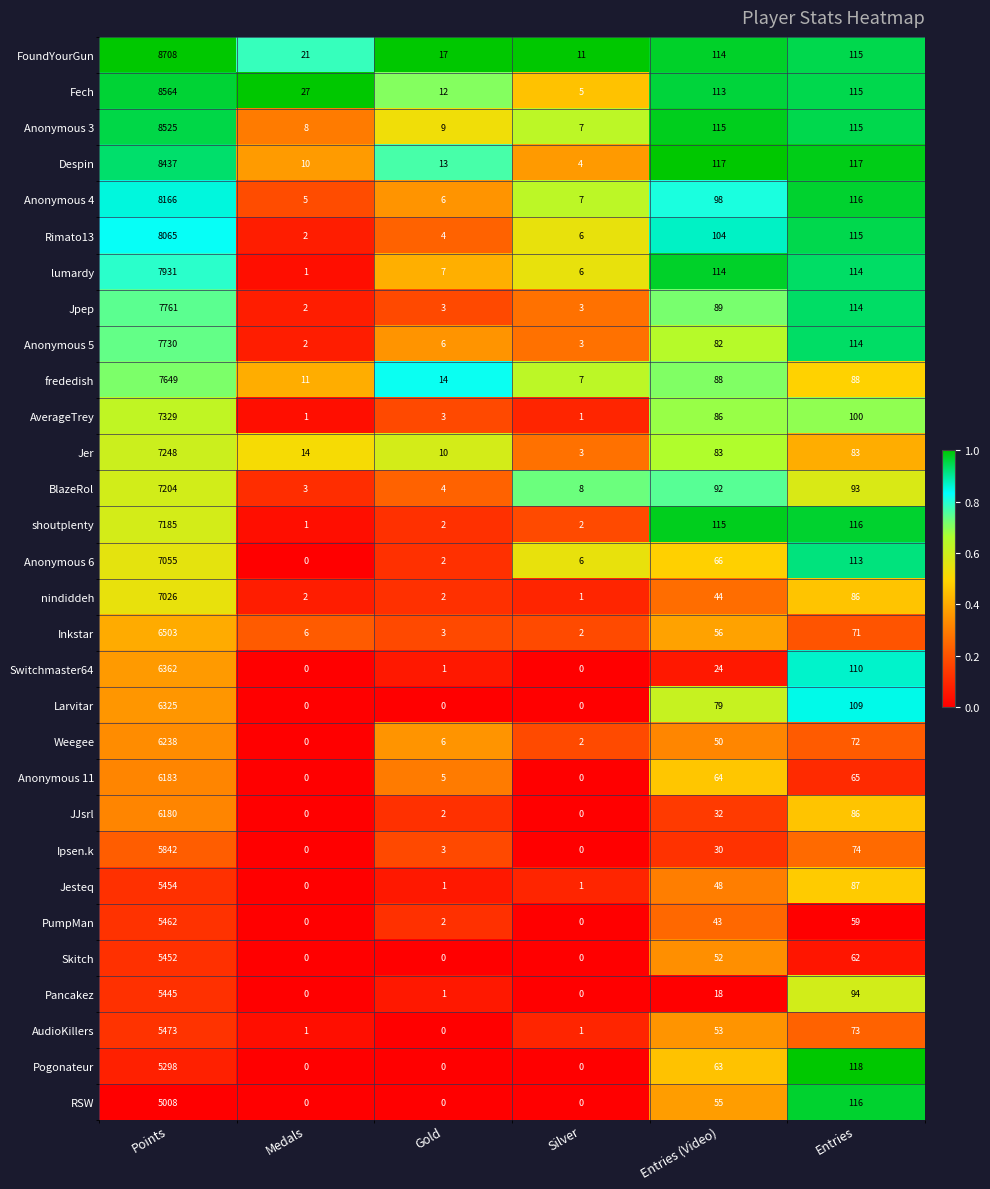

How many distinct data groups are displayed?

30